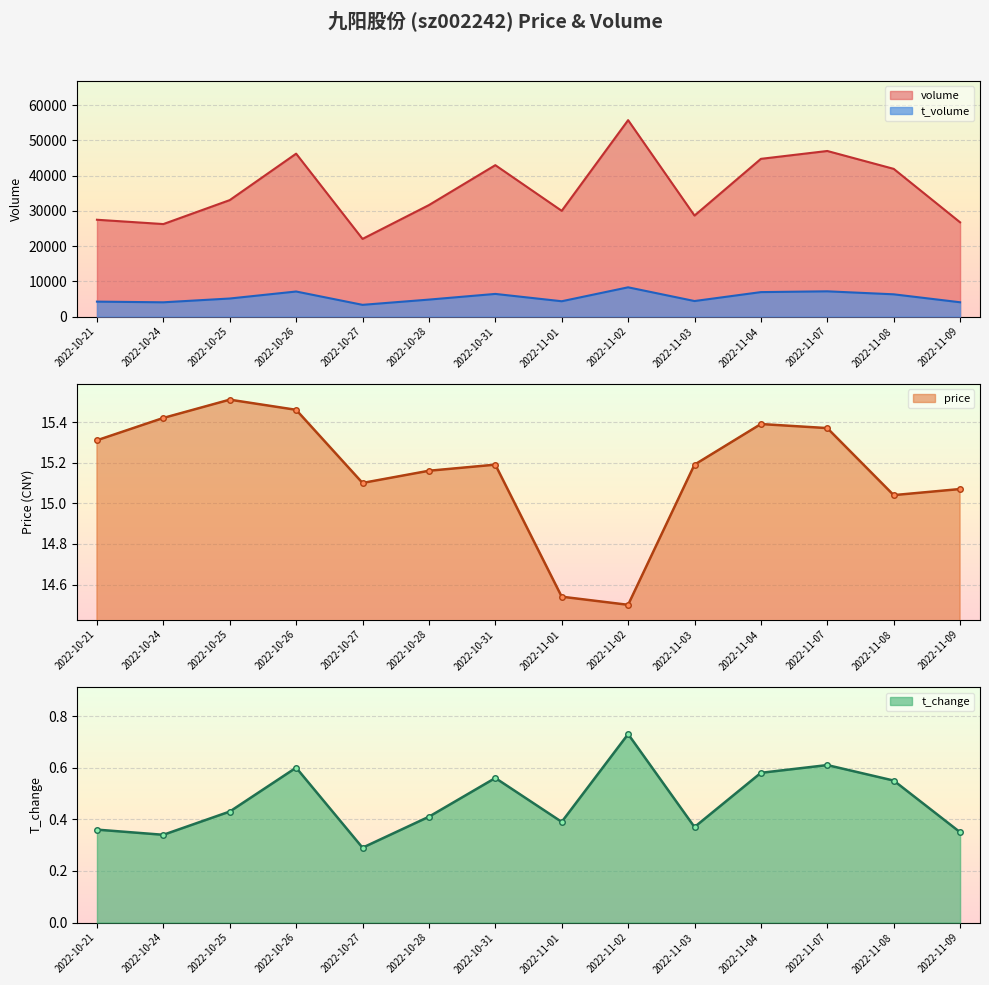

The value of price at 2022-10-27 is 15.1. True or false?

True